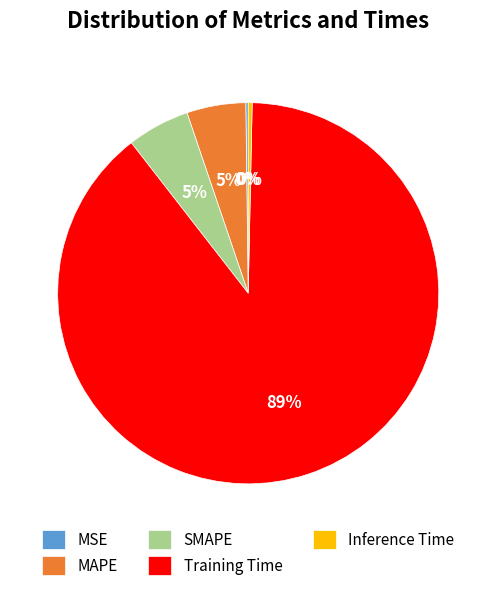

To the nearest percent, what is the average slice percentage?

20%